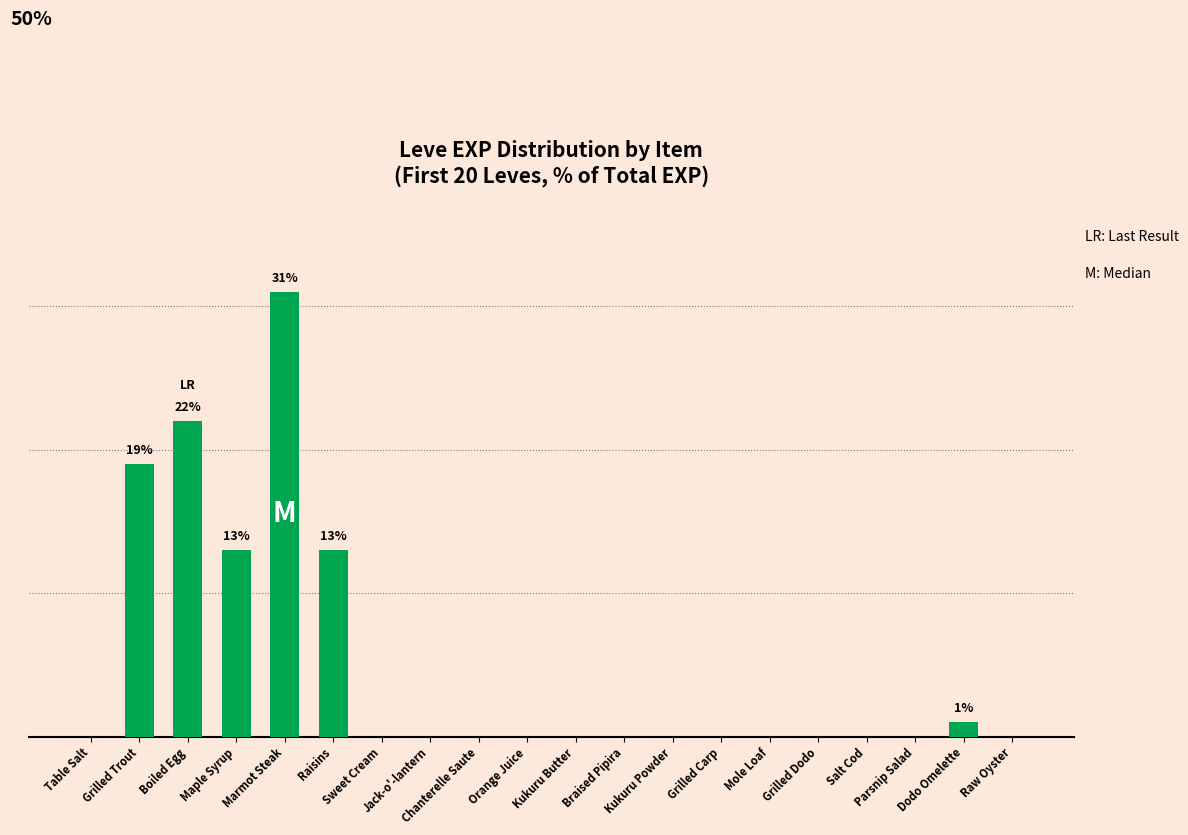

The value at Raisins is 13. True or false?

True